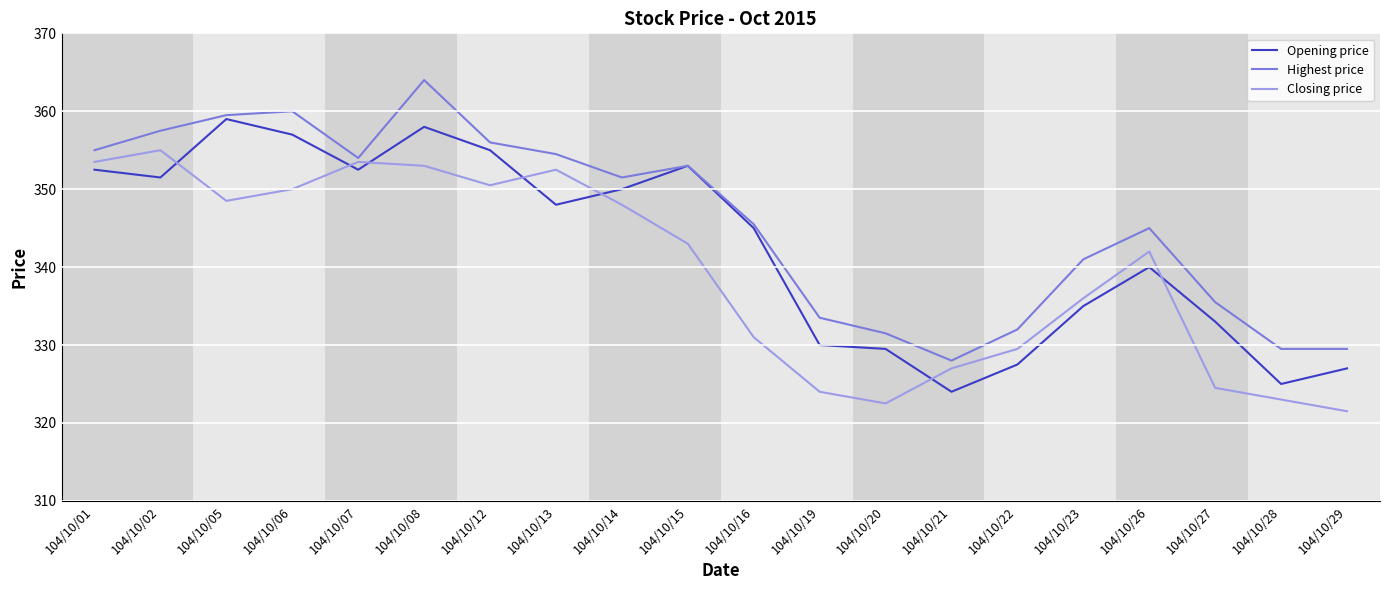

What are all the series names shown in the legend?

Opening price, Highest price, Closing price